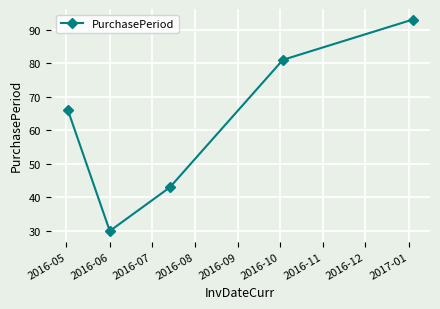

What is the difference between the maximum and minimum values?

63